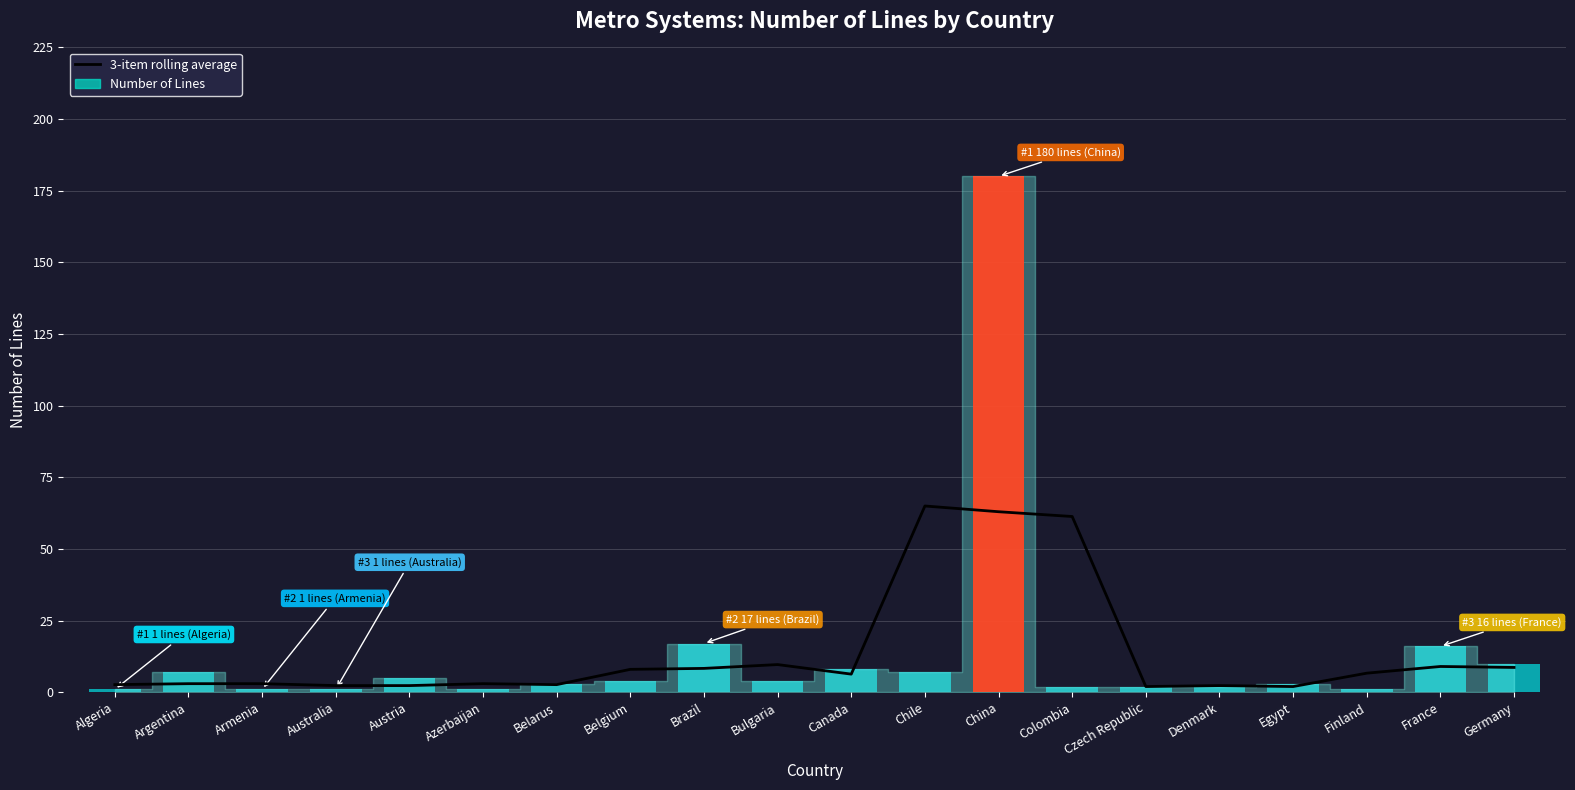

Is it true that the value at Belgium is 8.0?

True